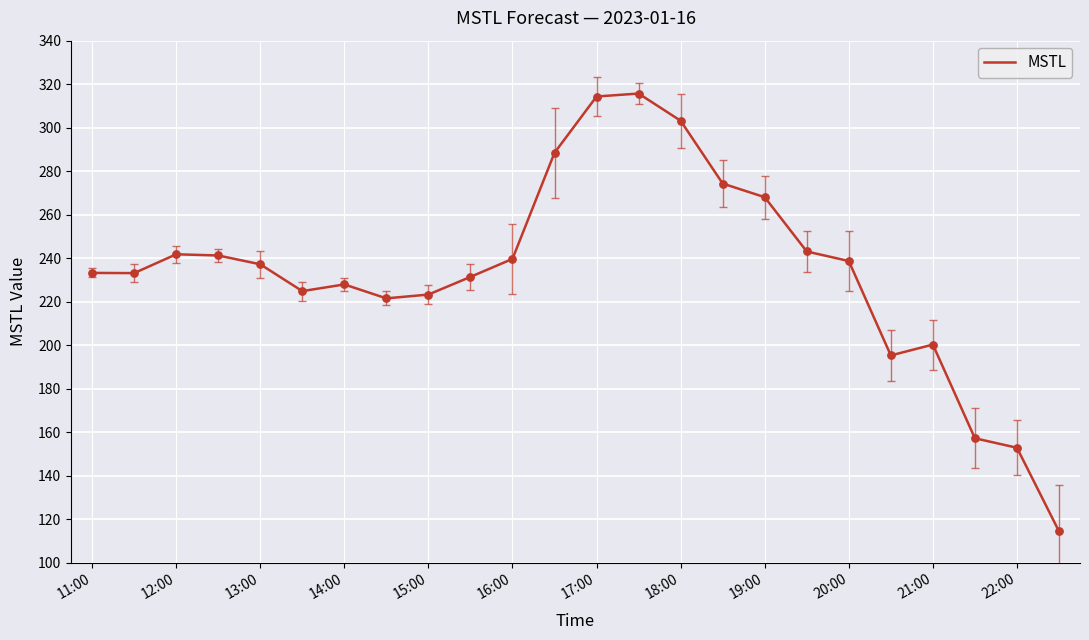

What is the difference between the maximum and minimum values?

201.3